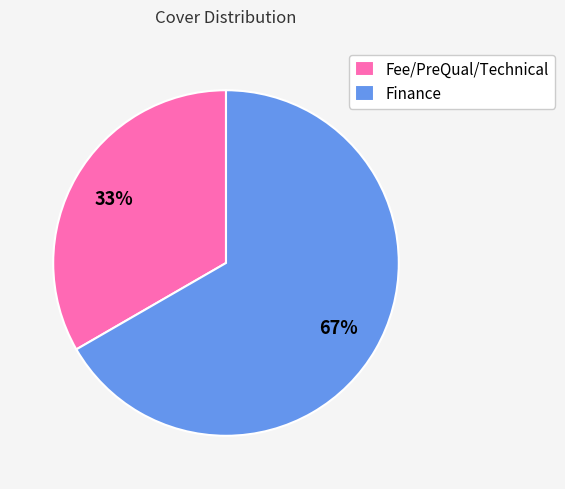

Rank the categories by value from highest to lowest.

Finance, Fee/PreQual/Technical